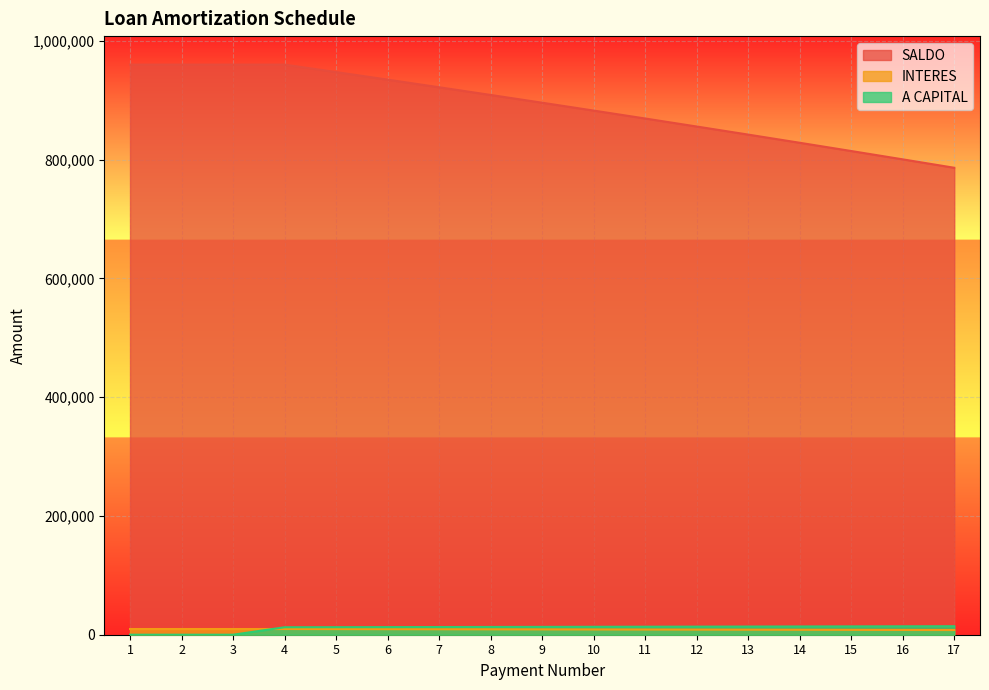

True or false: SALDO and A CAPITAL intersect in this chart.

False